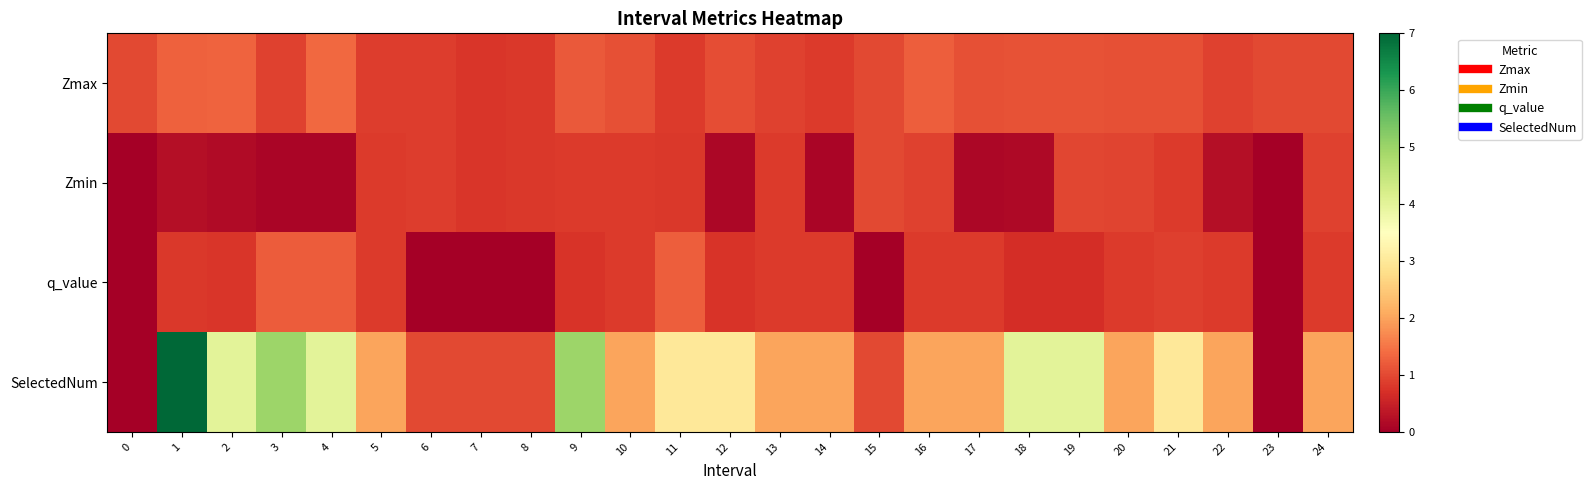

How many distinct data groups are displayed?

4